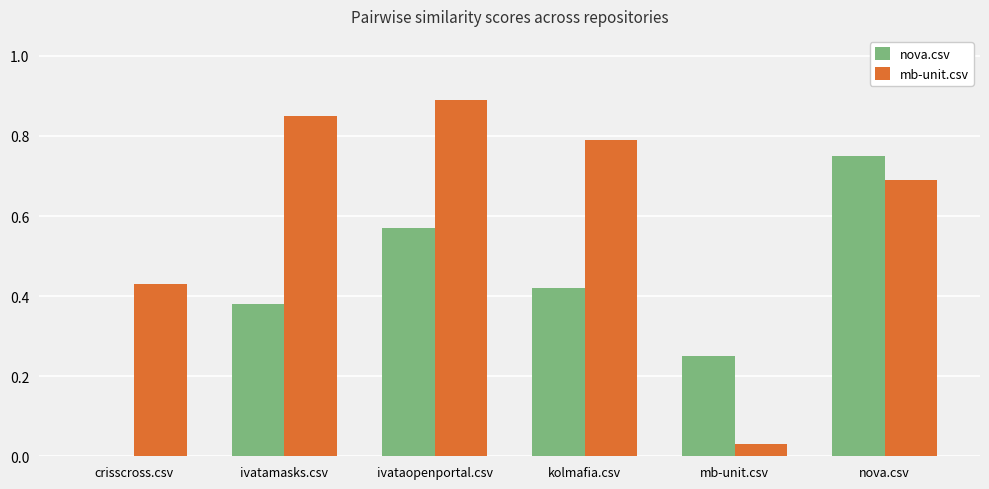

The nova.csv series shows 0.3 at kolmafia.csv. True or false?

False